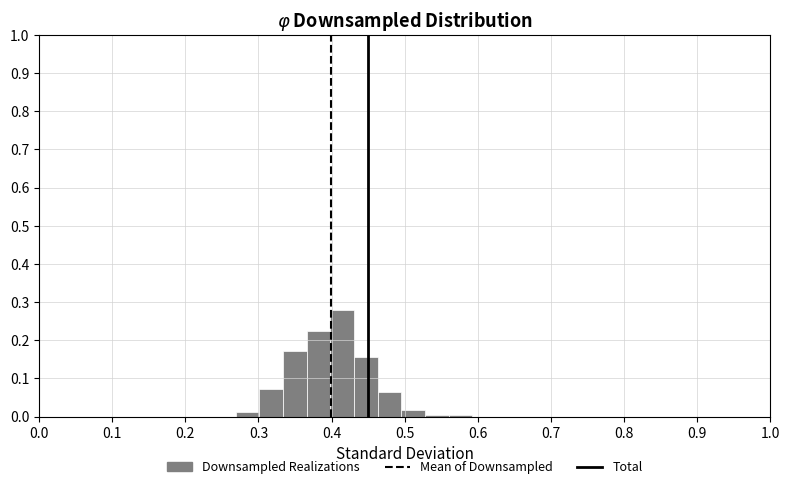

Around what value on the x-axis is the tallest bar? Give the approximate position of its centre, as read against the axis.

0.41